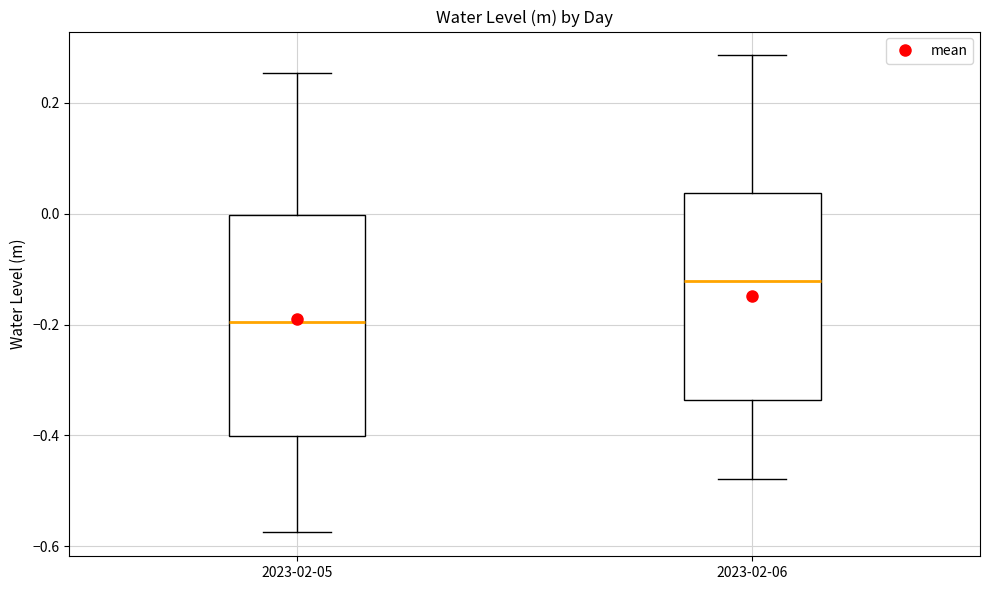

Reading left to right, transcribe this box plot: for each box, give where its median line is, the range the box spans, and where its two whiskers end, as read against the y-axis. The values are not printed on the chart, so give them approximately, as read against the axis.

2023-02-05: median -0.20, box -0.40 to 0.00, whiskers -0.58 to 0.26
2023-02-06: median -0.12, box -0.34 to 0.04, whiskers -0.48 to 0.28